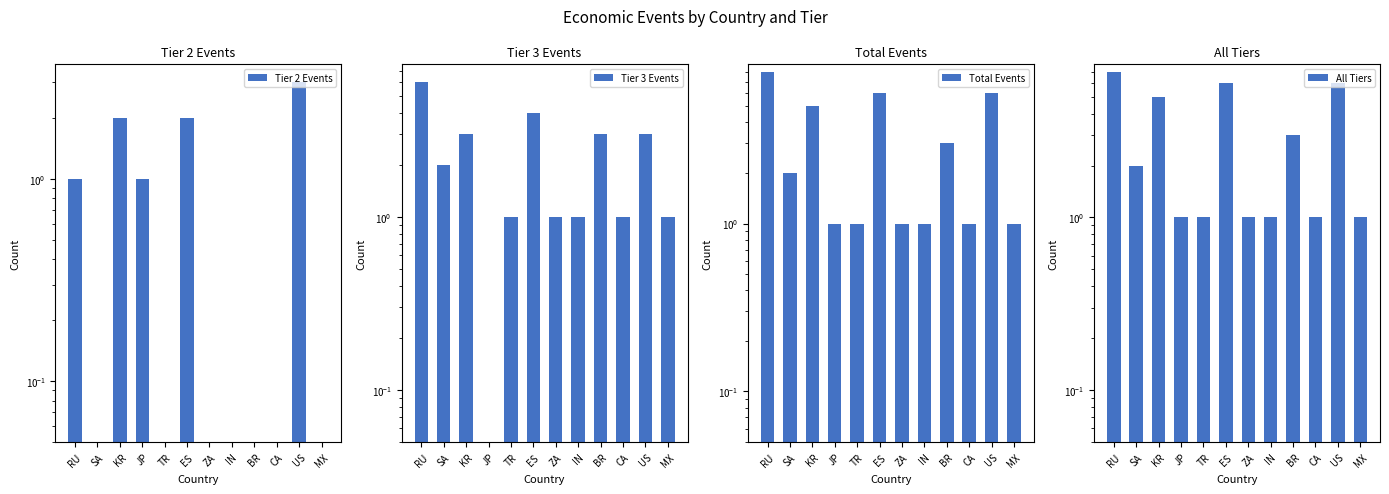

What is the total value across all series at SA?

6.0